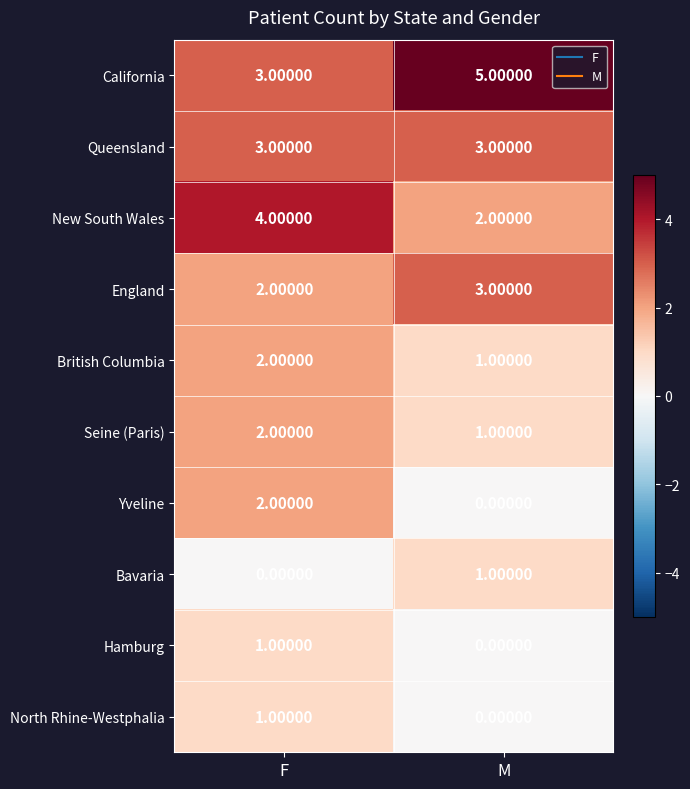

Where is North Rhine-Westphalia nearest to the value 0?

M